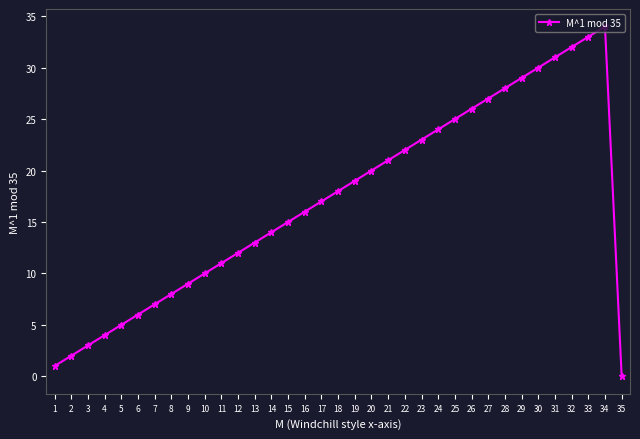

Reading left to right, list all the values displayed in this chart.

1	2	3	4	5	6	7	8	9	10	11	12	13	14	15	16	17	18	19	20	21	22	23	24	25	26	27	28	29	30	31	32	33	34	0